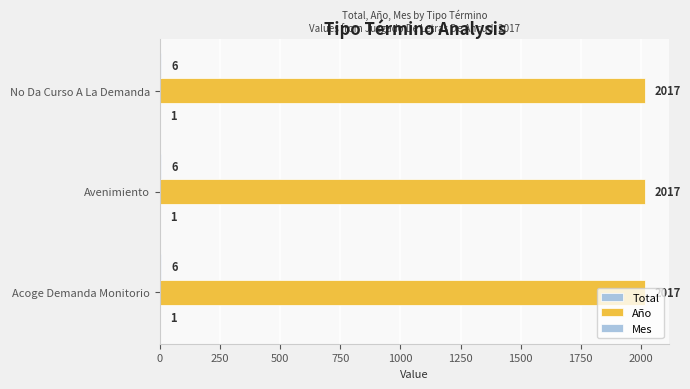

How many data points does each series have?

3